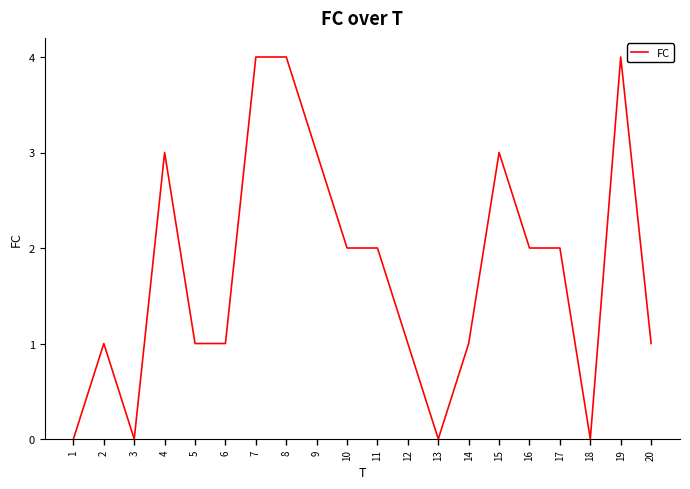

Reading left to right, transcribe all the data shown in this chart.

0	1	0	3	1	1	4	4	3	2	2	1	0	1	3	2	2	0	4	1